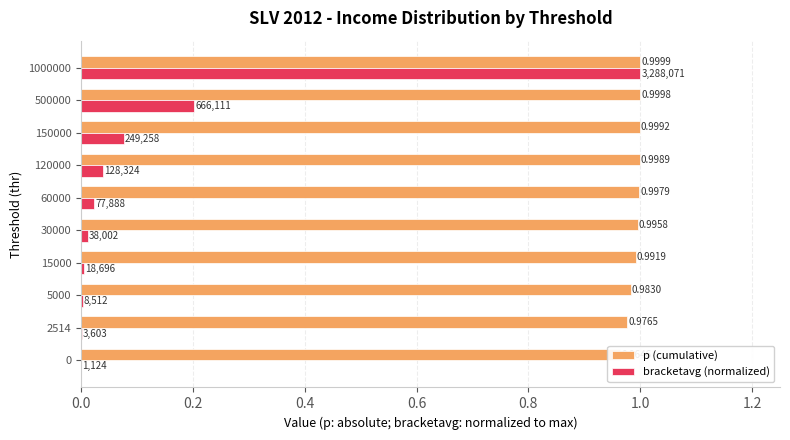

Does the chart contain any negative values?

No